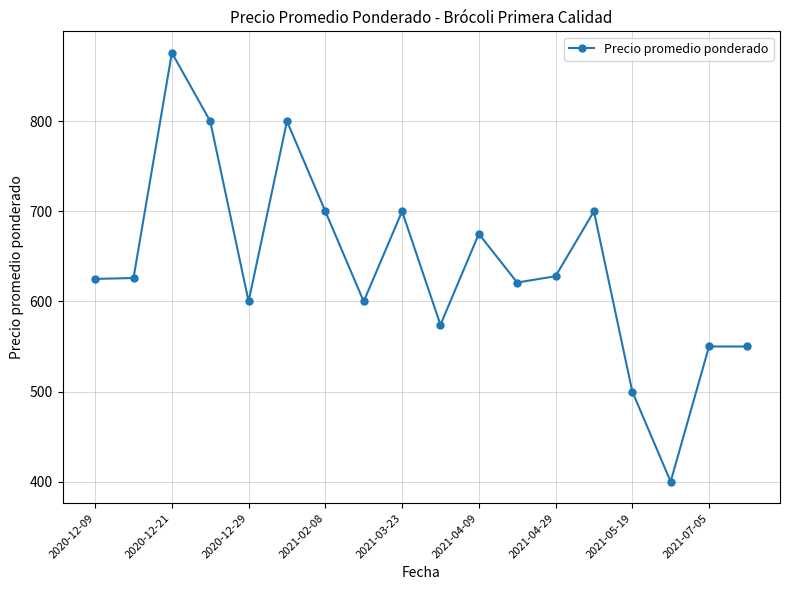

How many data points are less than 626?

9